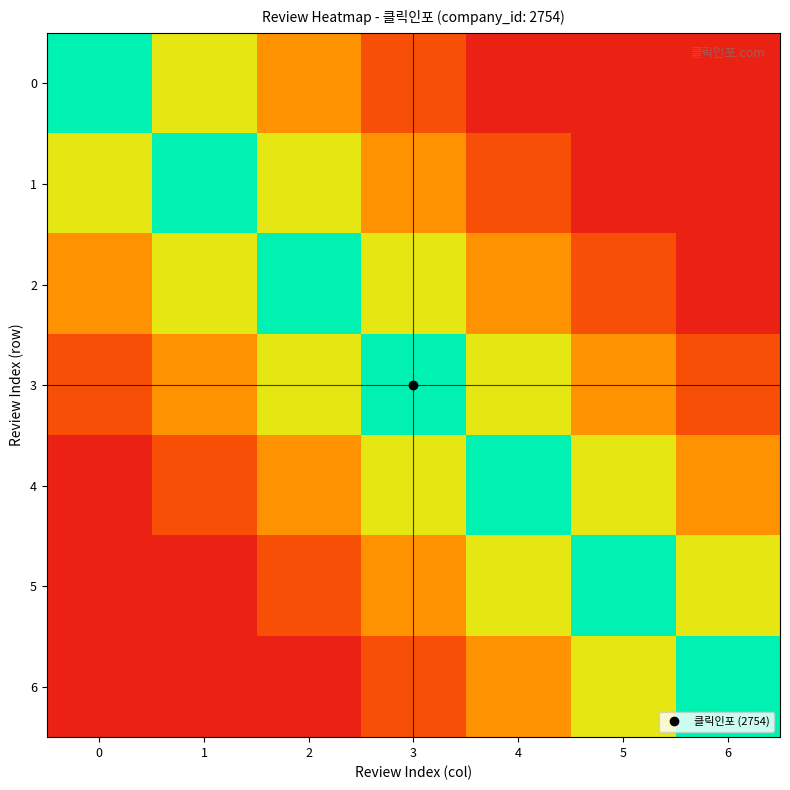

Between 2 and 4, which series saw the biggest shift?

2